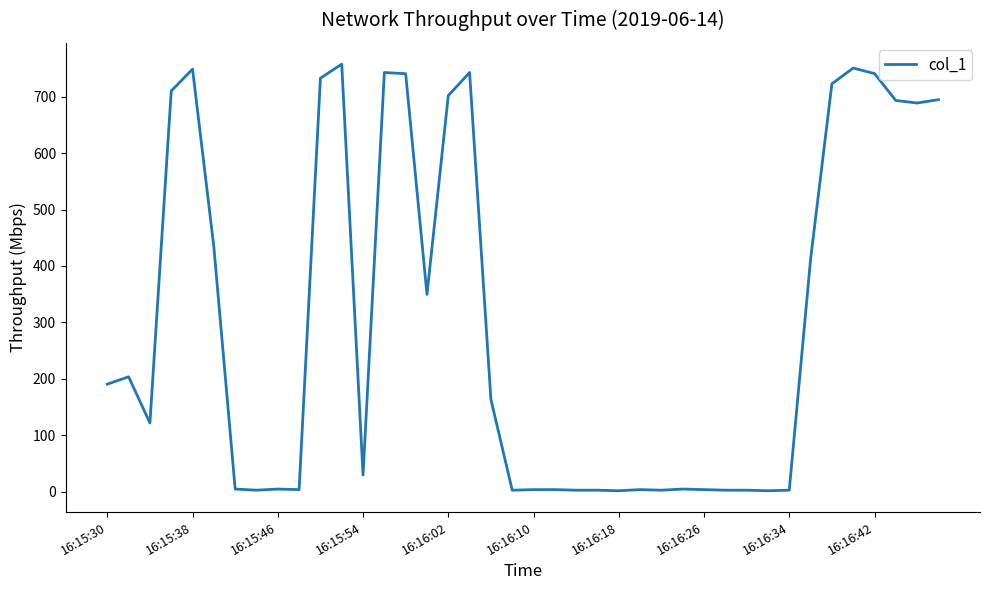

What is the maximum value shown in the chart?

757.4